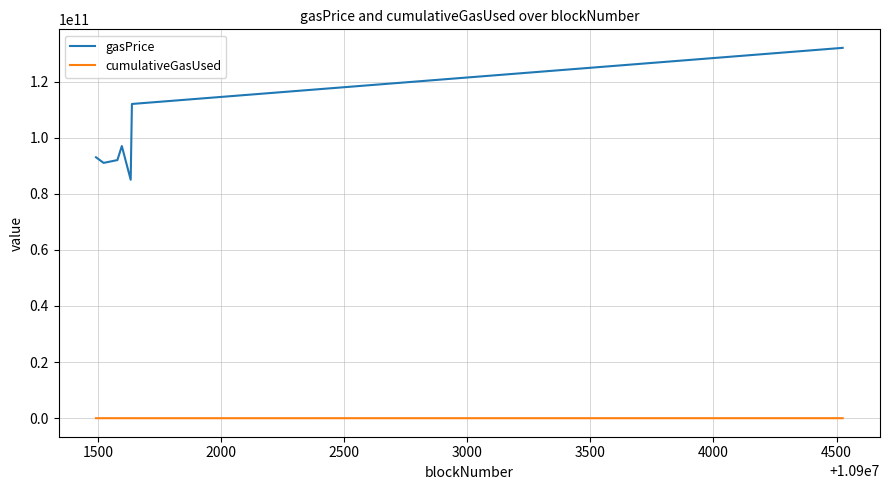

List the series in order of their peak value, highest first.

gasPrice, cumulativeGasUsed